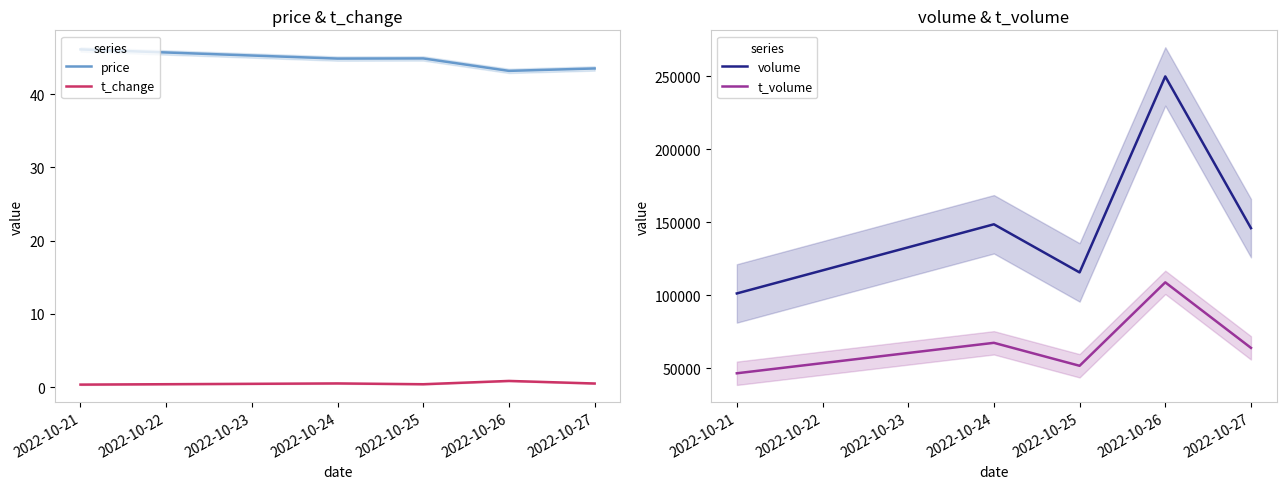

True or false: t_volume and volume cross at least once.

False